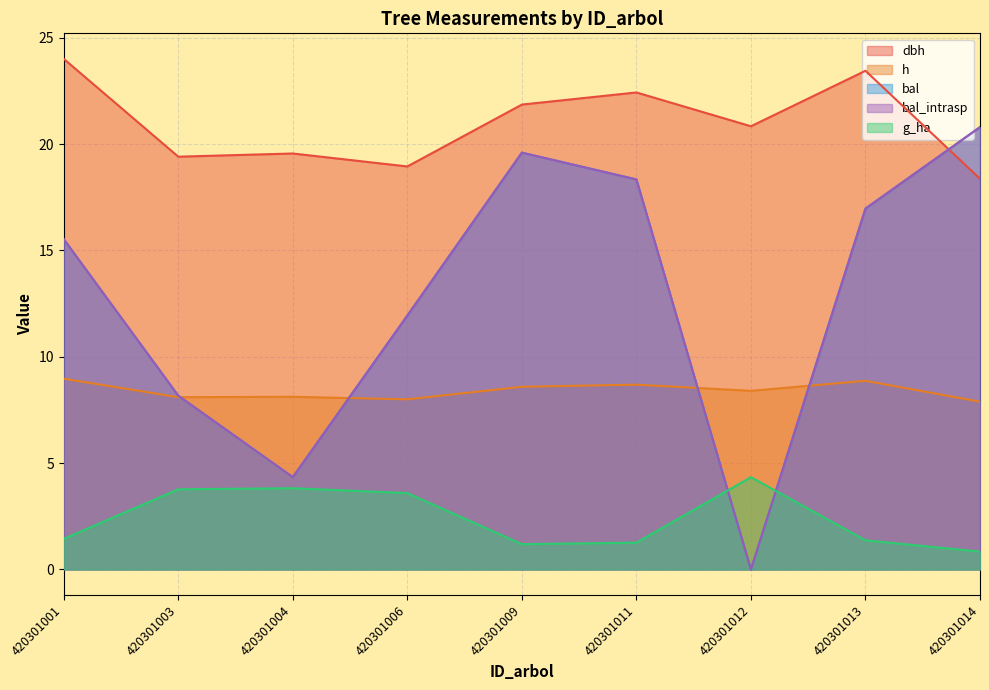

Reading right to left, extract all data points from this chart.

dbh: 18.4	23.4	20.8	22.4	21.9	18.9	19.6	19.4	24.0
h: 7.9	8.9	8.4	8.7	8.6	8.0	8.1	8.1	9.0
bal: 20.8	17.0	0.0	18.3	19.6	11.9	4.3	8.2	15.5
bal_intrasp: 20.8	17.0	0.0	18.3	19.6	11.9	4.3	8.2	15.5
g_ha: 0.8	1.4	4.3	1.3	1.2	3.6	3.8	3.8	1.4